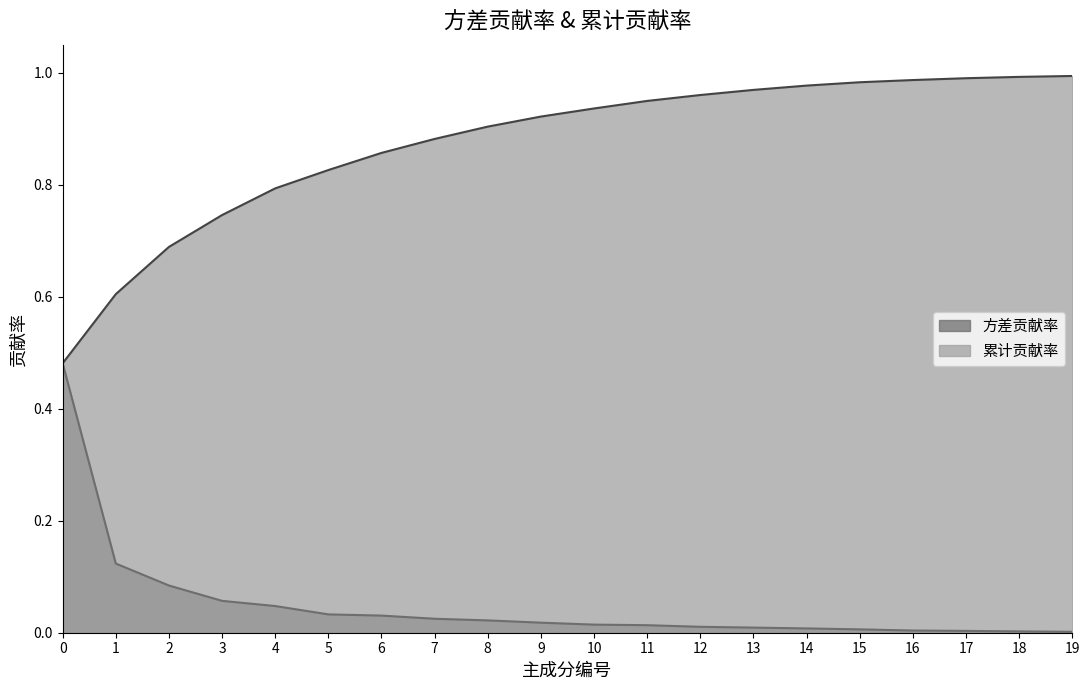

At how many categories does at least one series exceed 0?

20